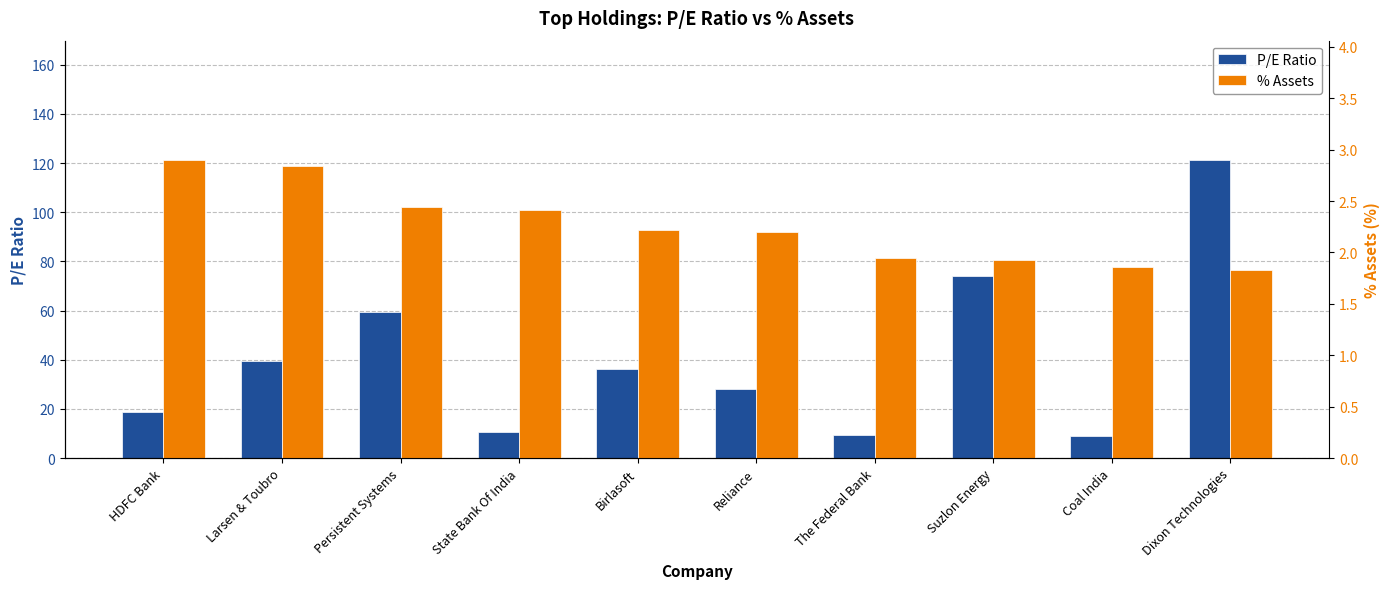

At how many categories does at least one series exceed 99?

1